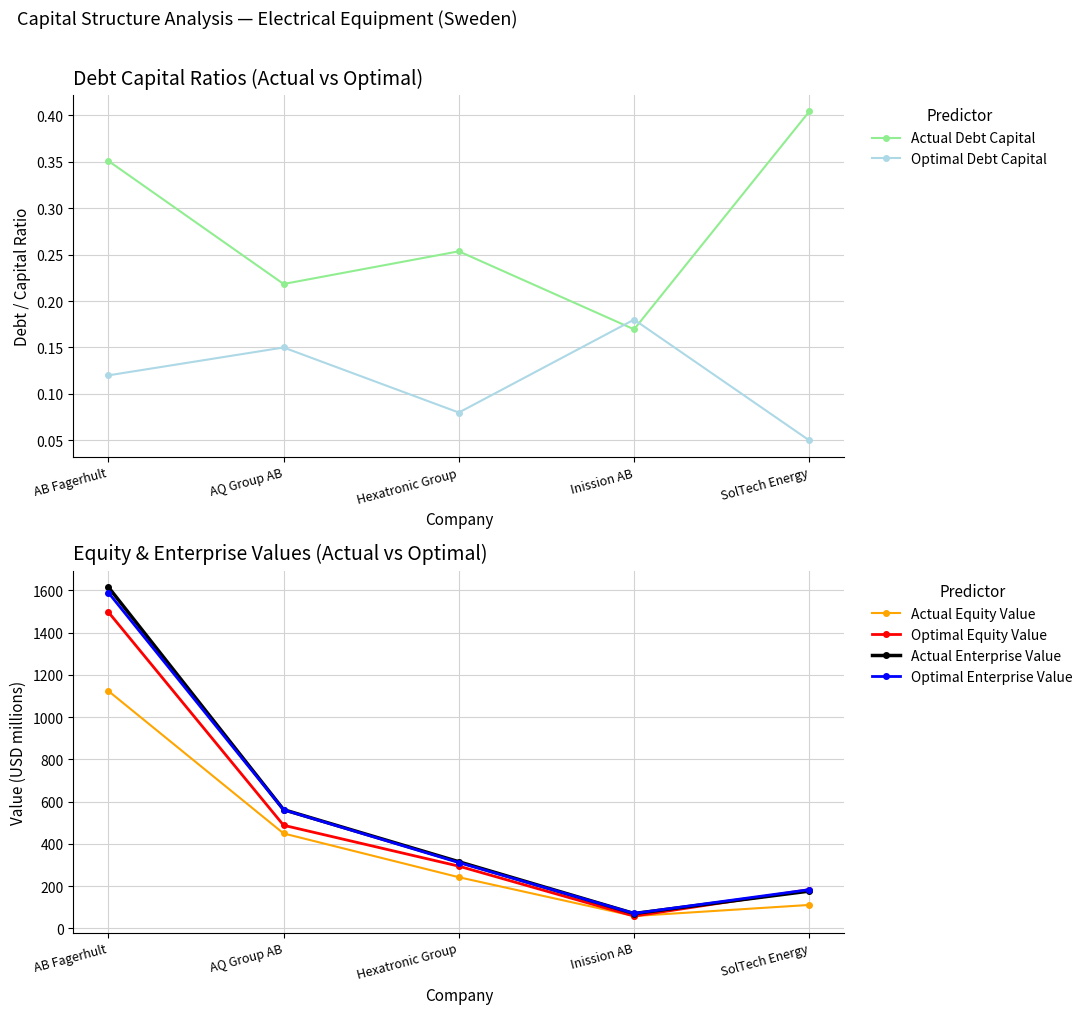

What is the highest value of the Actual Equity Value series?

1124.3